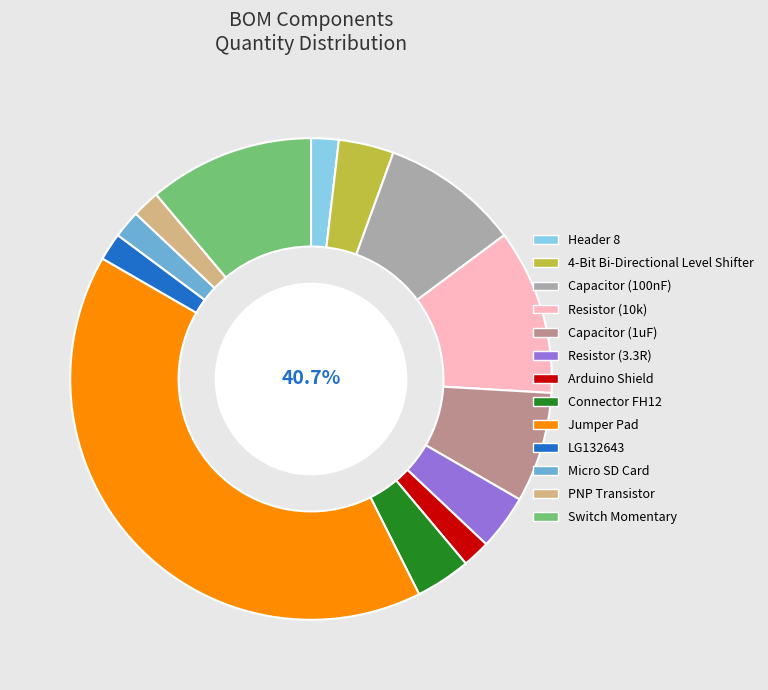

To the nearest percent, what portion does Connector FH12 represent?

4%